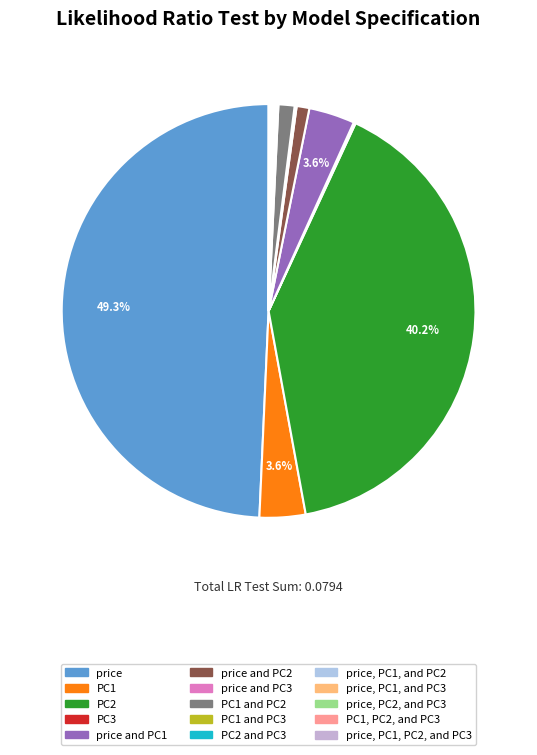

To the nearest percent, what is the difference between the largest and smallest slice percentages?

49%